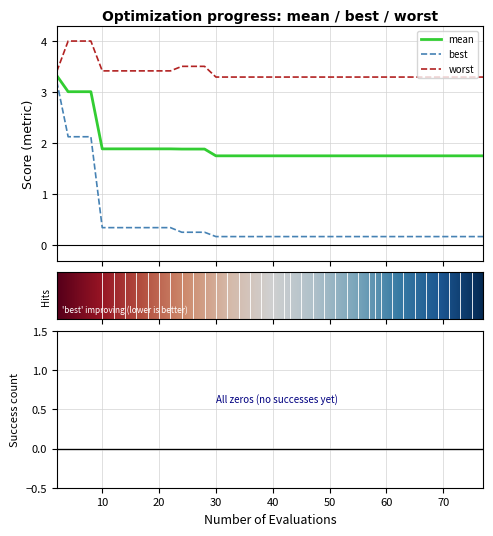

Does the chart display data point markers on the line(s)?

No